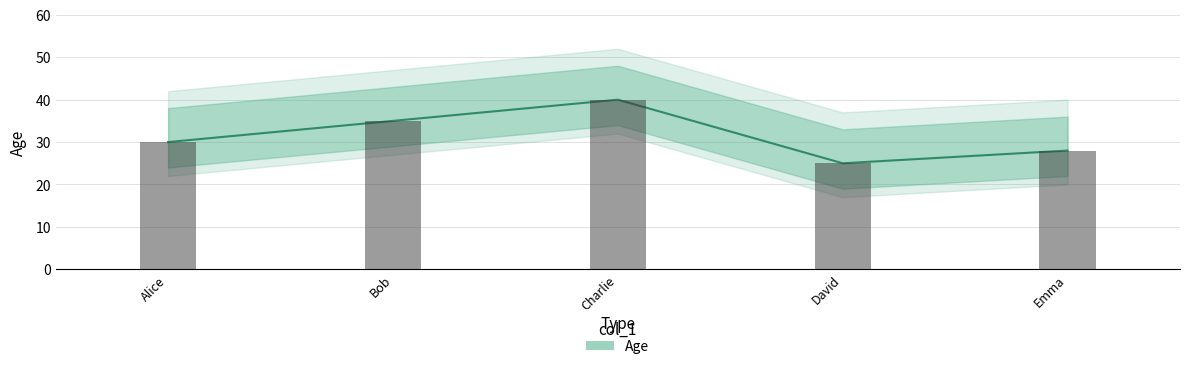

At which label is the value closest to 32?

Alice